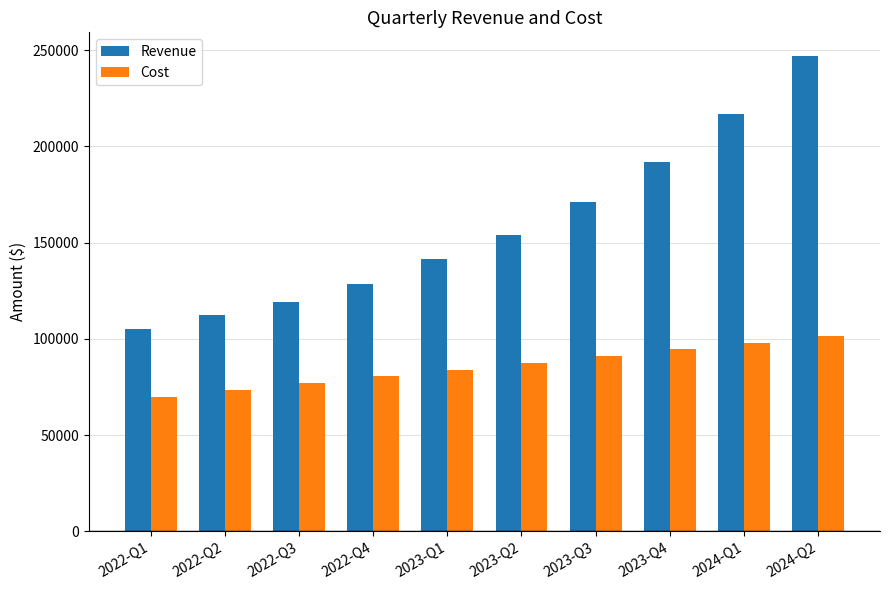

List the labels in order of Revenue value, largest first.

2024-Q2, 2024-Q1, 2023-Q4, 2023-Q3, 2023-Q2, 2023-Q1, 2022-Q4, 2022-Q3, 2022-Q2, 2022-Q1